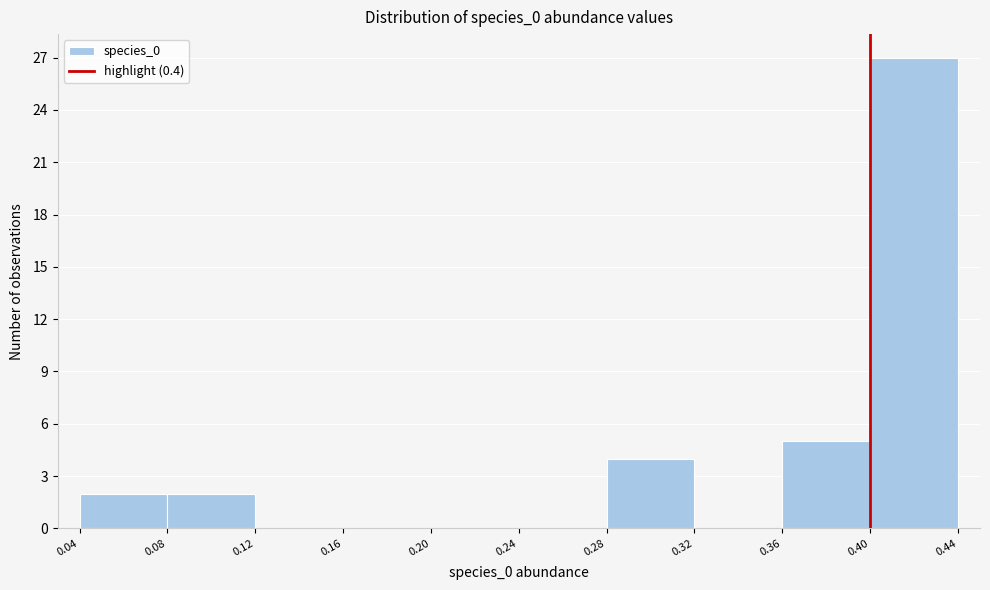

What is the height of the bar covering 0.40 to 0.44 on the x-axis? The values are not printed on the chart, so give them approximately, as read against the axis.

27